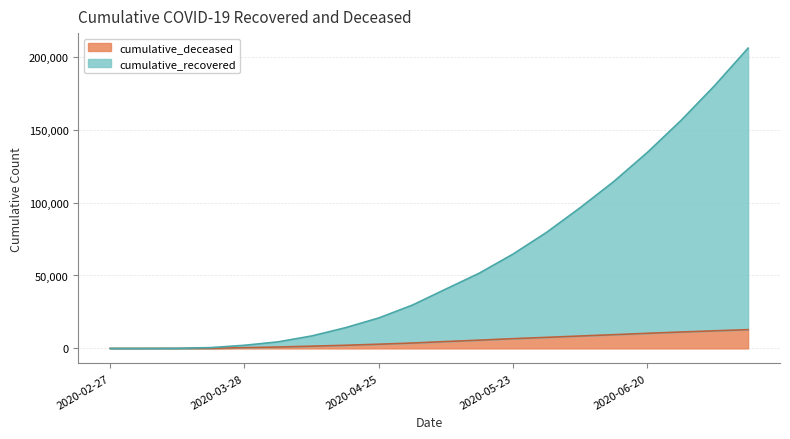

Which series has the largest total across all categories?

cumulative_recovered